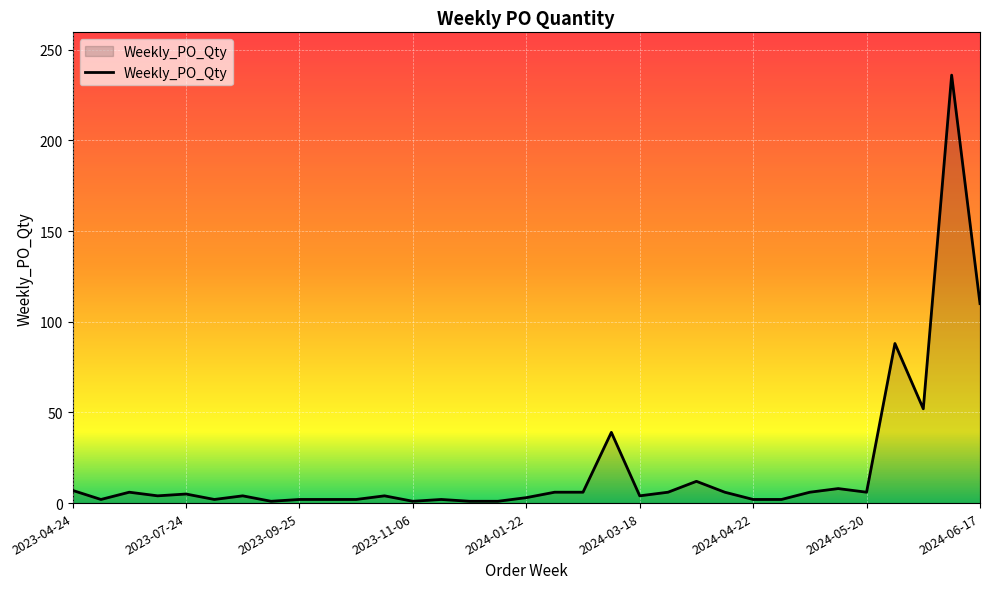

What is the greatest value displayed?

236